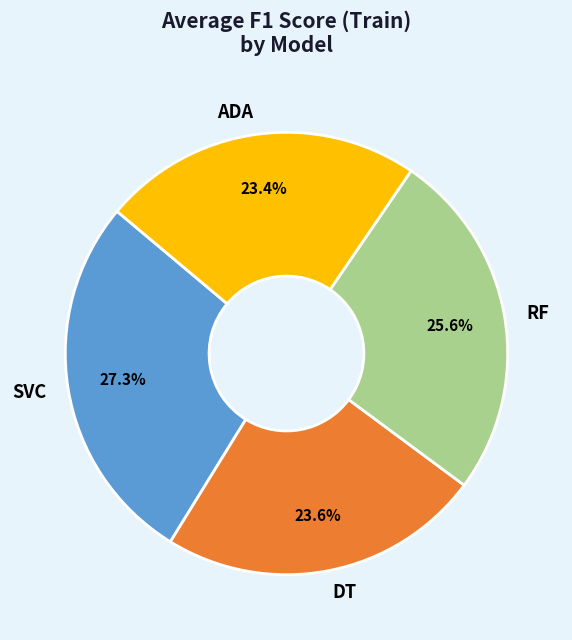

What percentage is the ADA slice, to the nearest percent?

23%